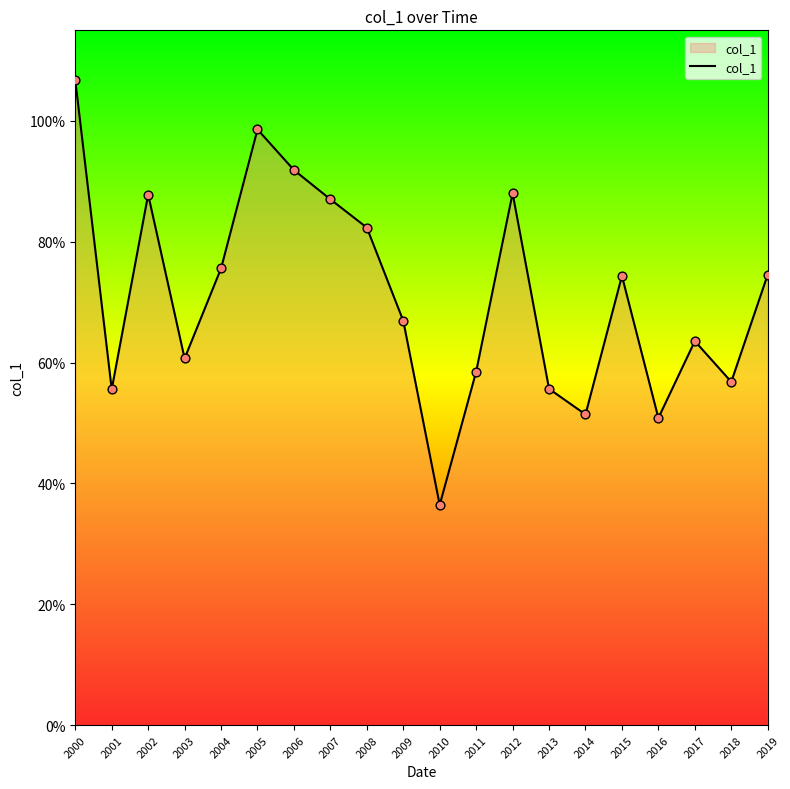

Which has a higher value, 2013 or 2003?

2003